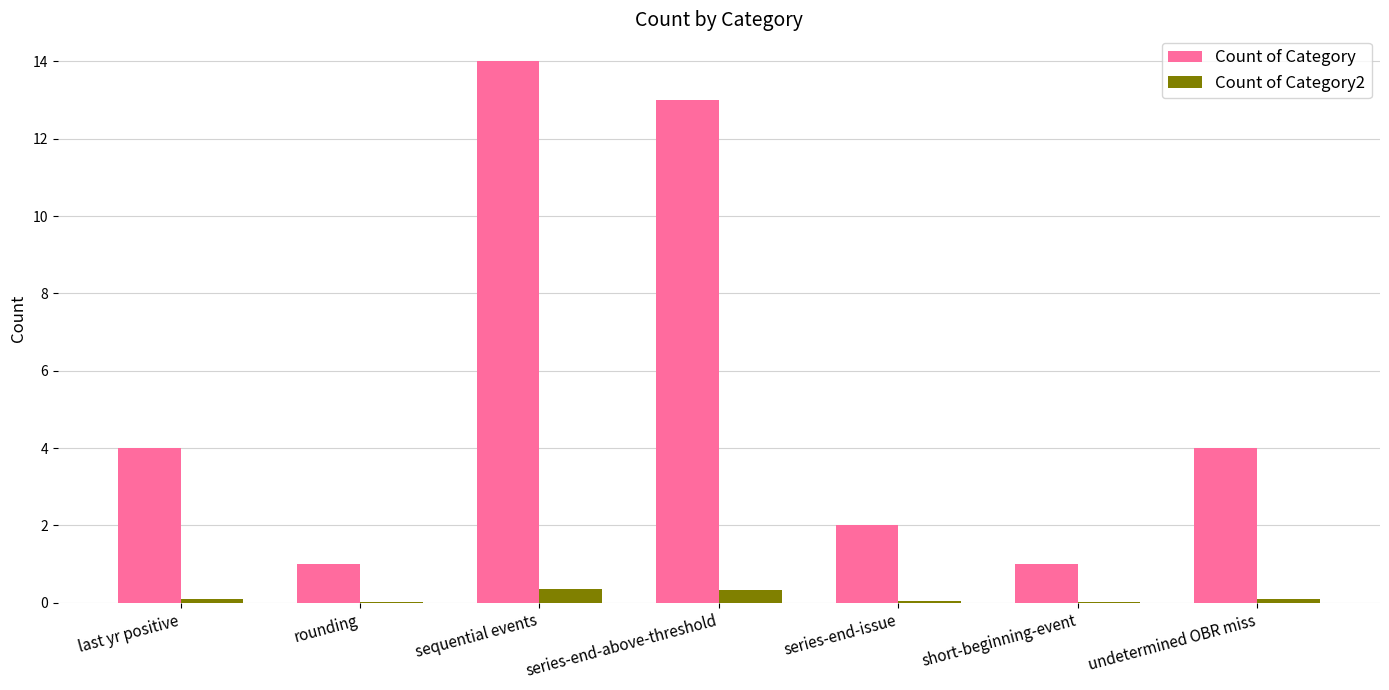

At which category is the sum across all series the highest?

sequential events